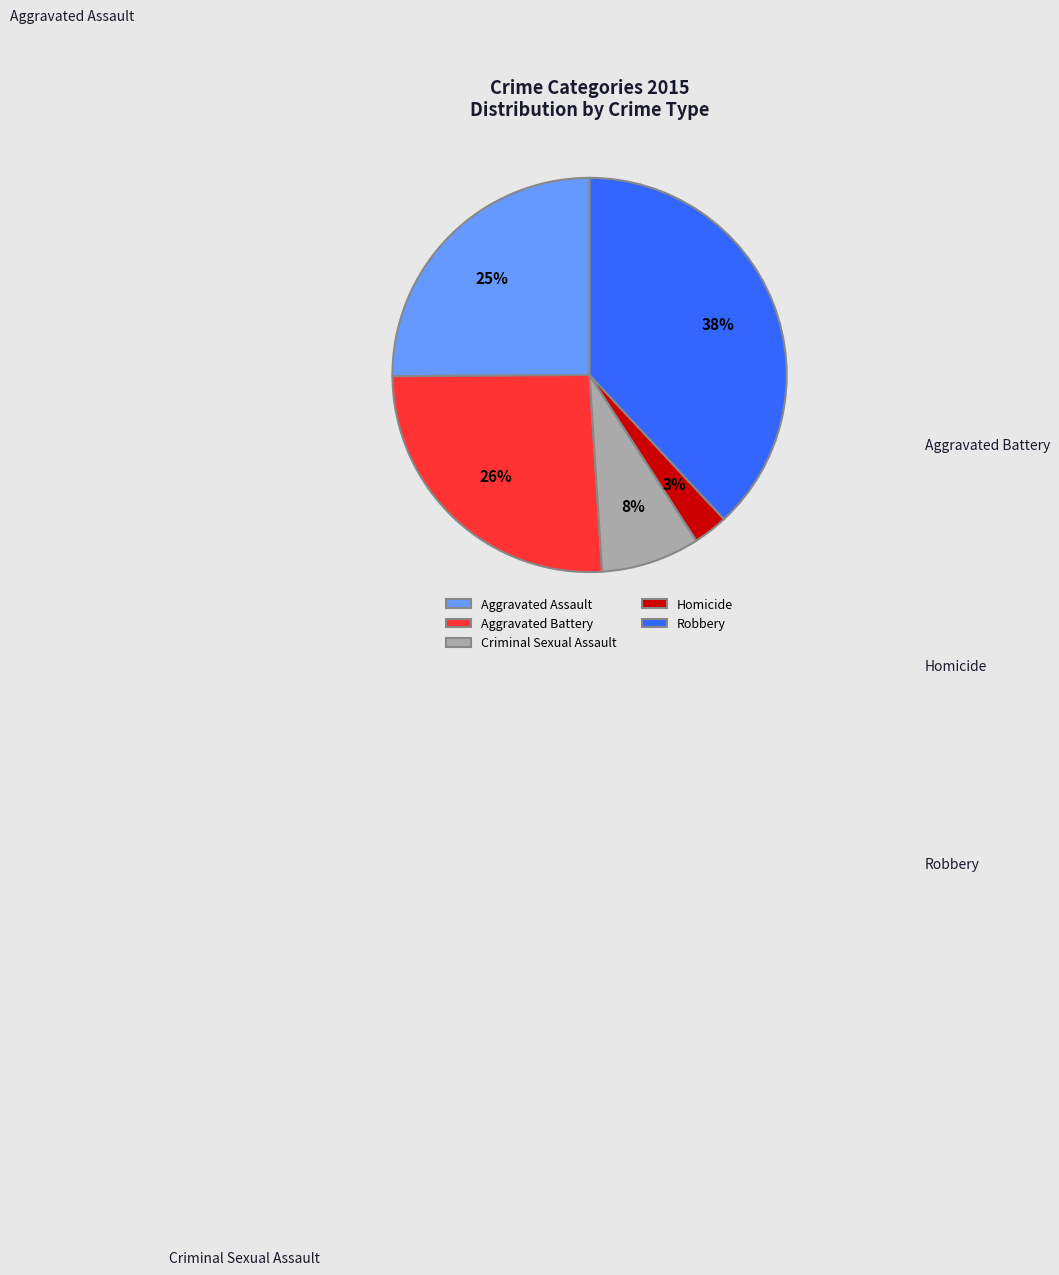

Rank the categories by value from highest to lowest.

Robbery, Aggravated Battery, Aggravated Assault, Criminal Sexual Assault, Homicide